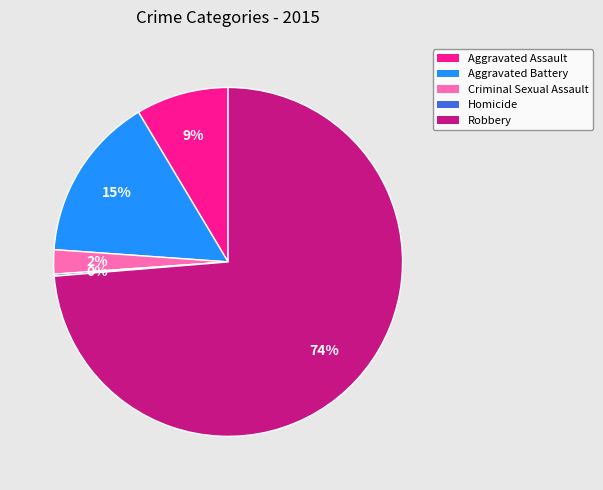

What percentage is the Aggravated Assault slice, to the nearest percent?

9%